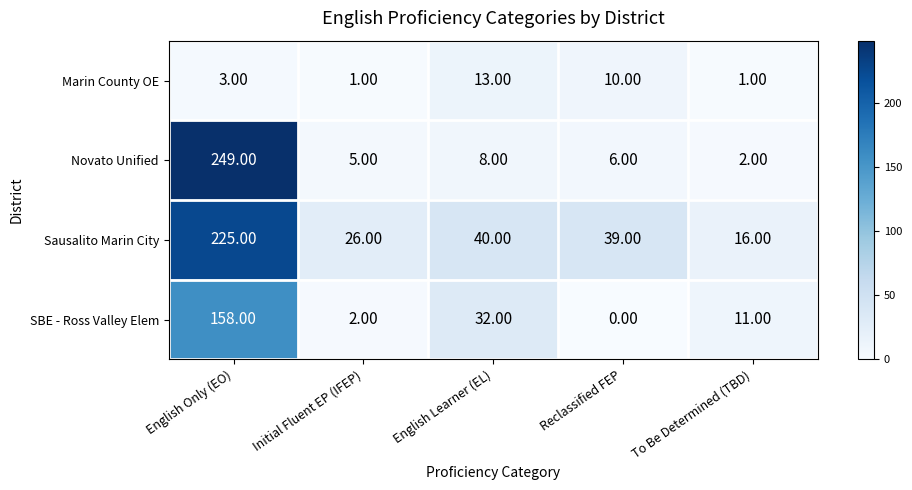

List the series in order of their overall mean, highest first.

Sausalito Marin City, Novato Unified, SBE - Ross Valley Elem, Marin County OE